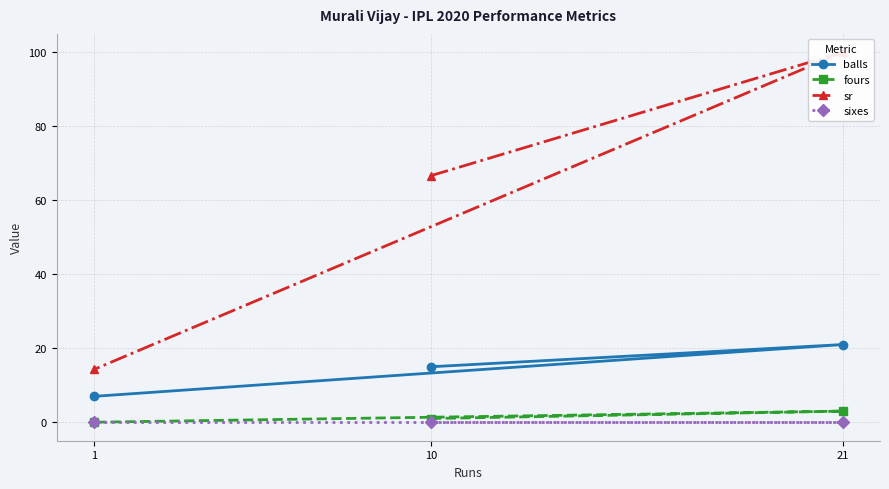

What is the difference between the balls values at 21 and 10?

6